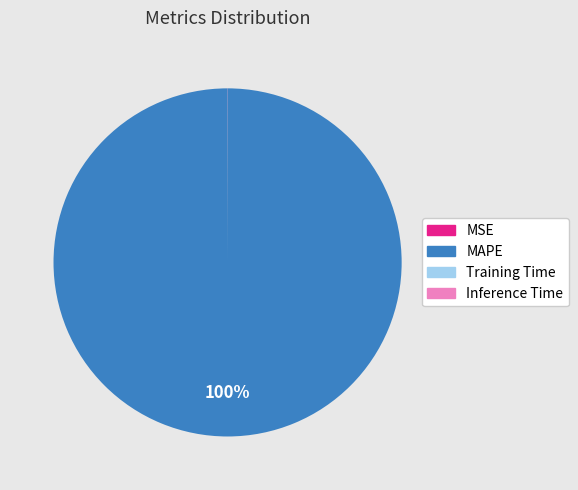

To the nearest percent, what is the difference between the largest and smallest slice percentages?

100%